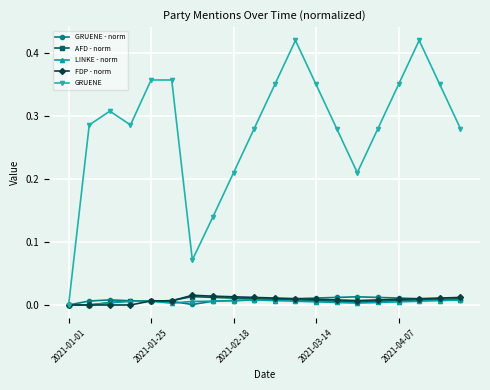

How many categories are shown in the chart?

20